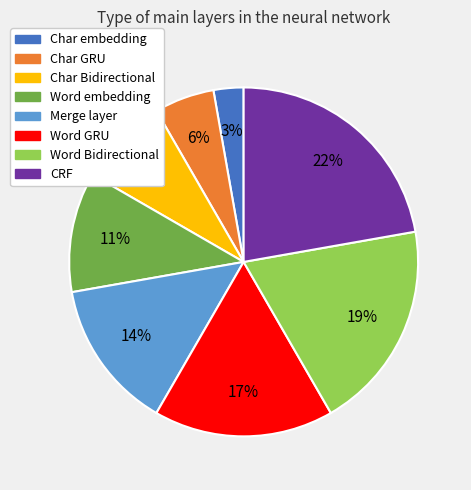

Which category has the smallest portion of the pie?

Char embedding